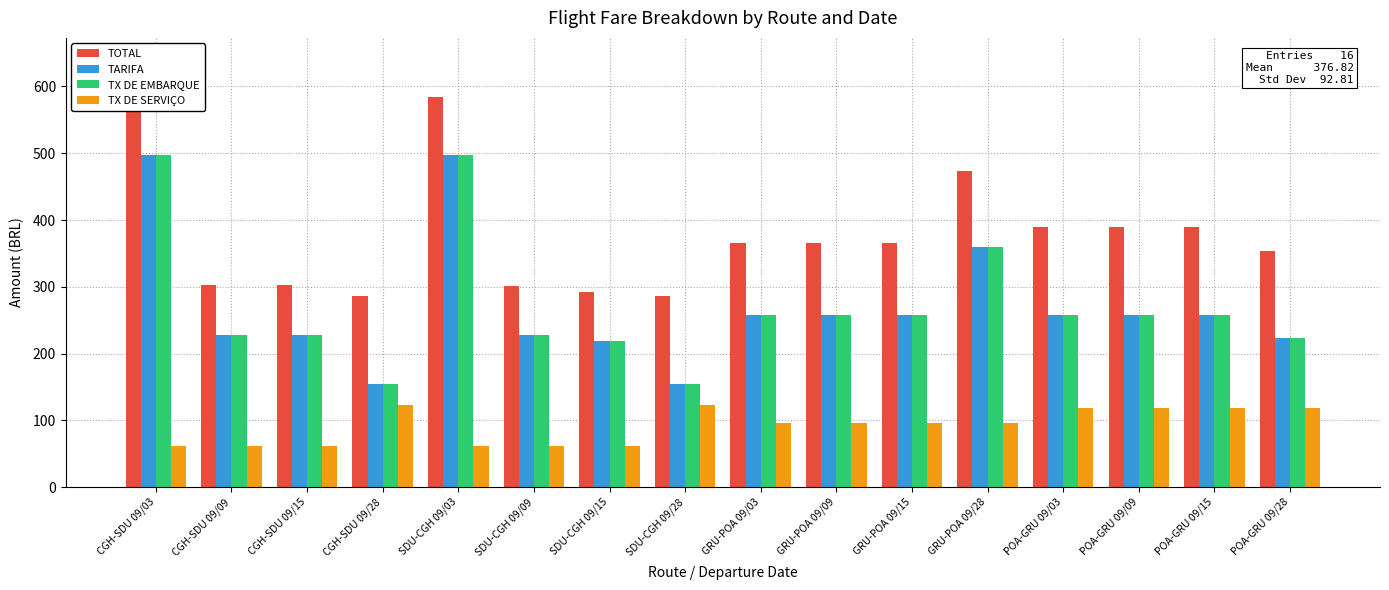

At which label does TX DE SERVIÇO reach its minimum?

SDU-CGH 09/03